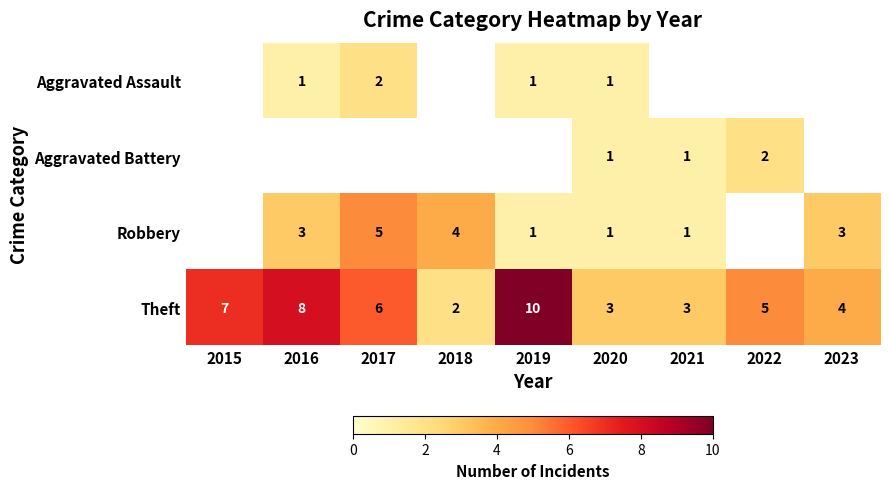

Which category has the lowest value in the Theft series?

2018